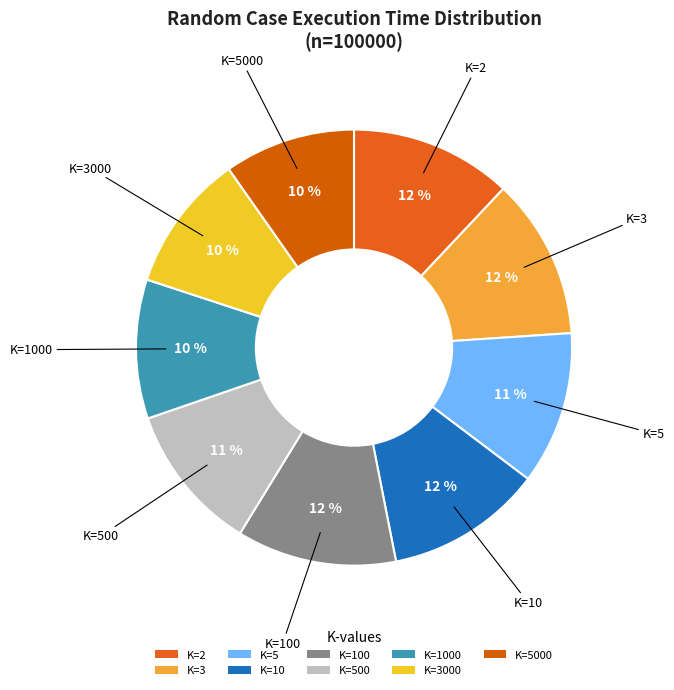

To the nearest percent, what is the average slice percentage?

11%